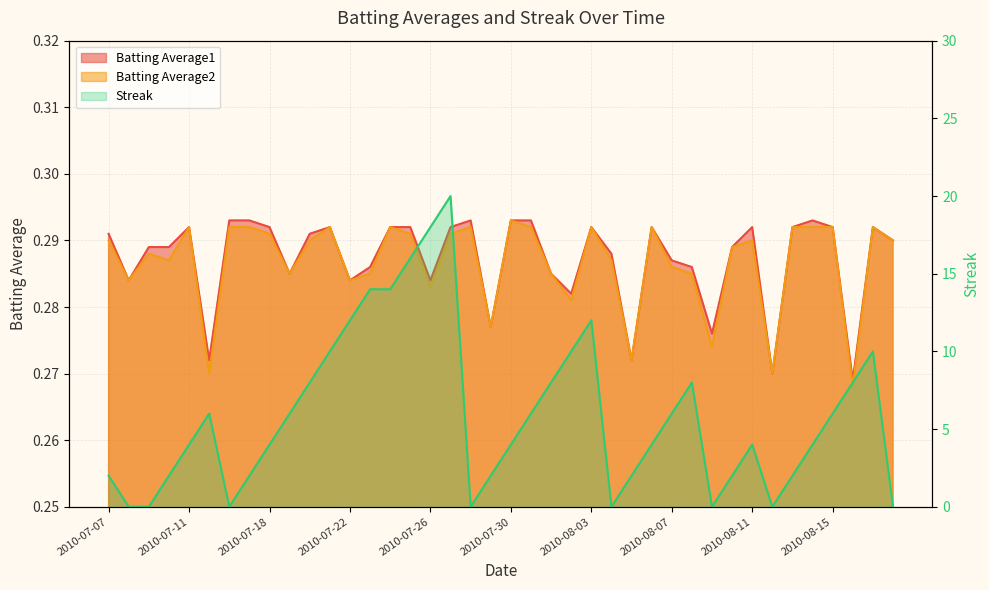

How many values in the Streak series exceed 4?

19